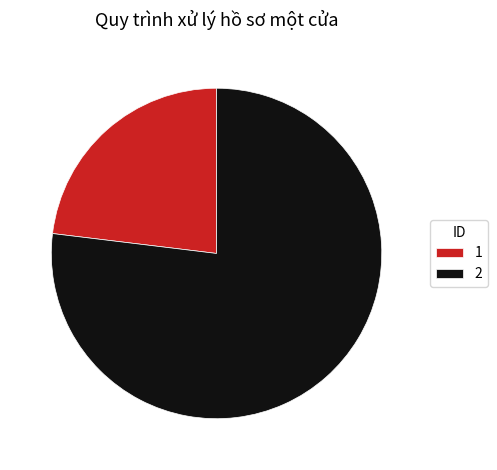

Does 2 account for over 50% of the chart?

Yes